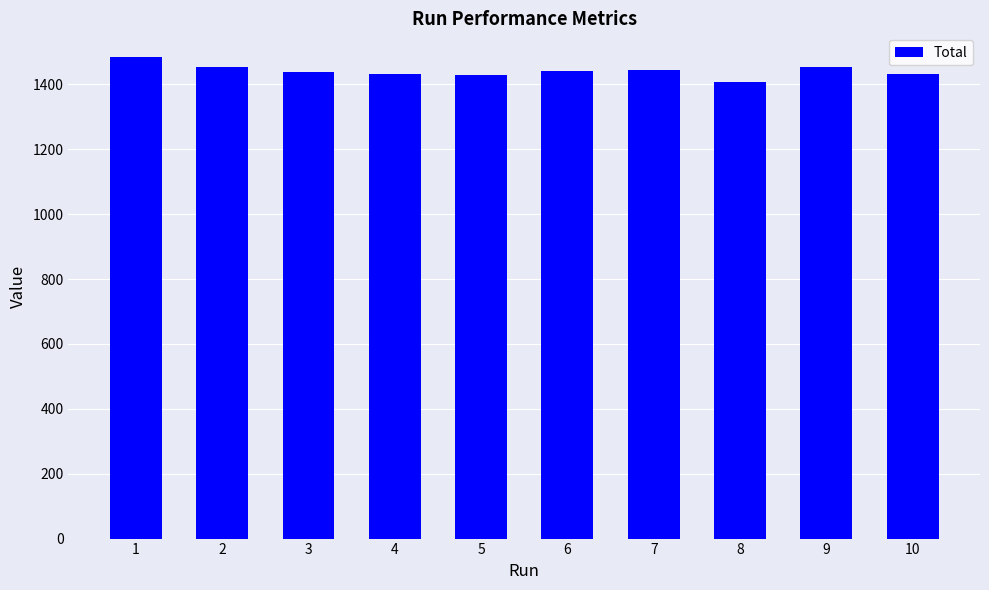

Approximately how many times larger is the value at 3 compared to 8?

1.0